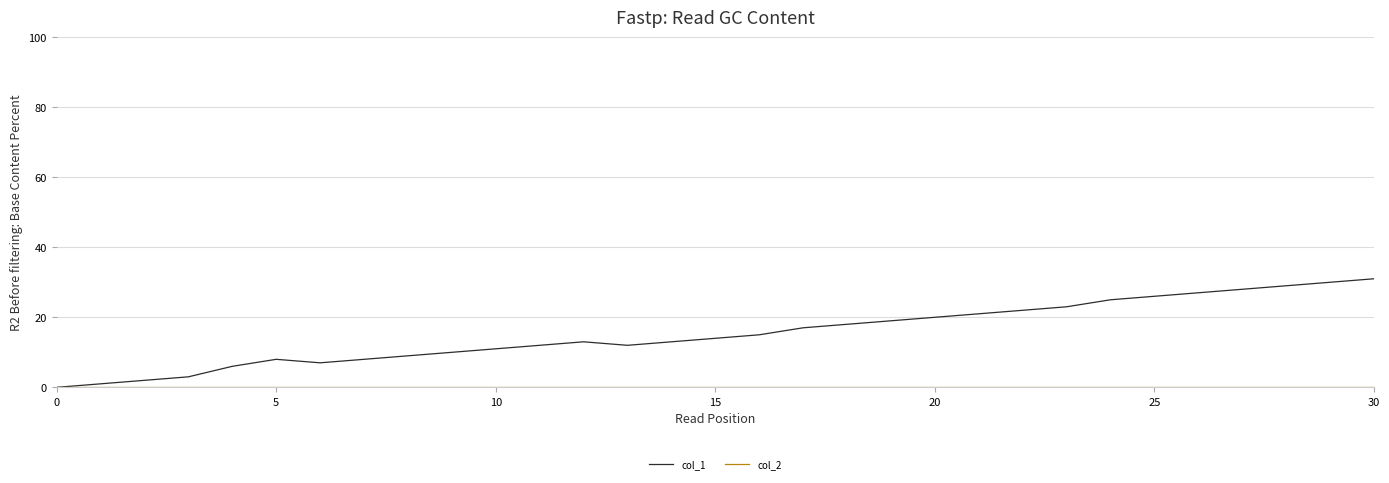

Count the number of categories in the chart.

31